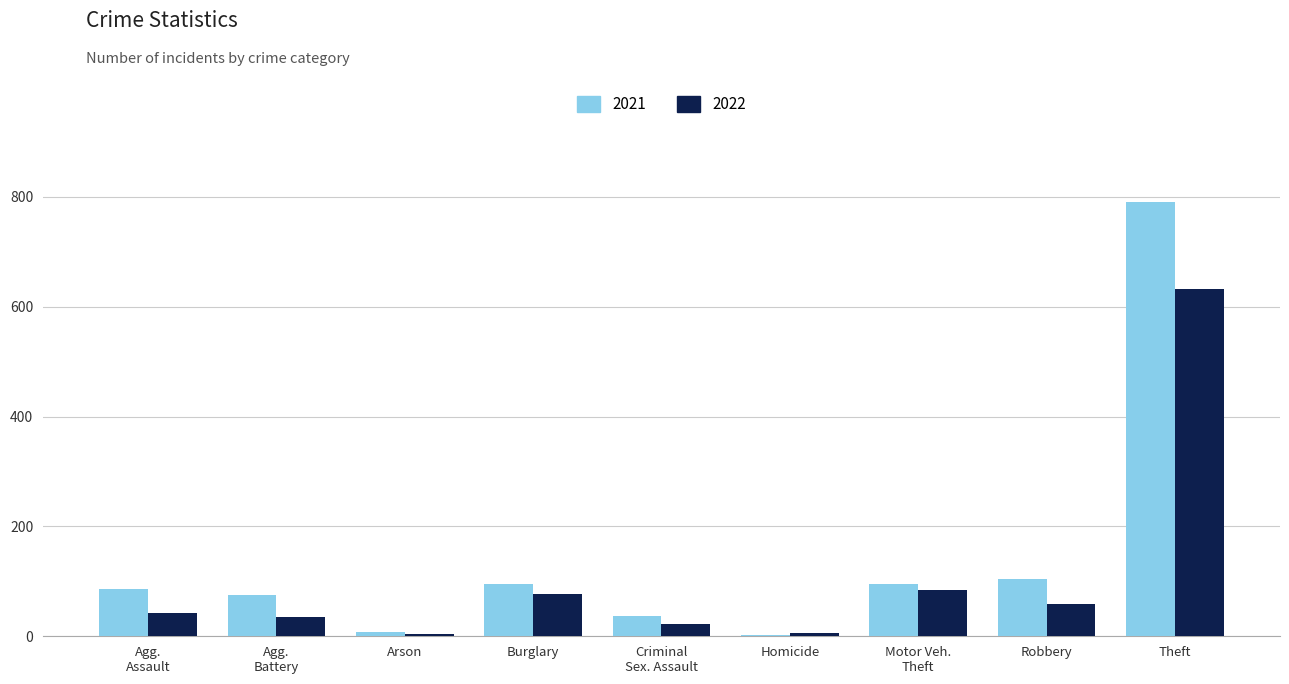

Which series has the widest spread of values?

2021